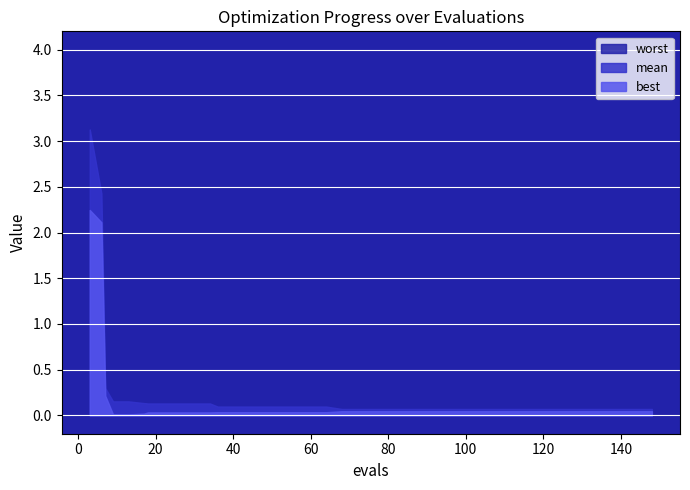

True or false: mean has a value of 0.3 at 9.

False